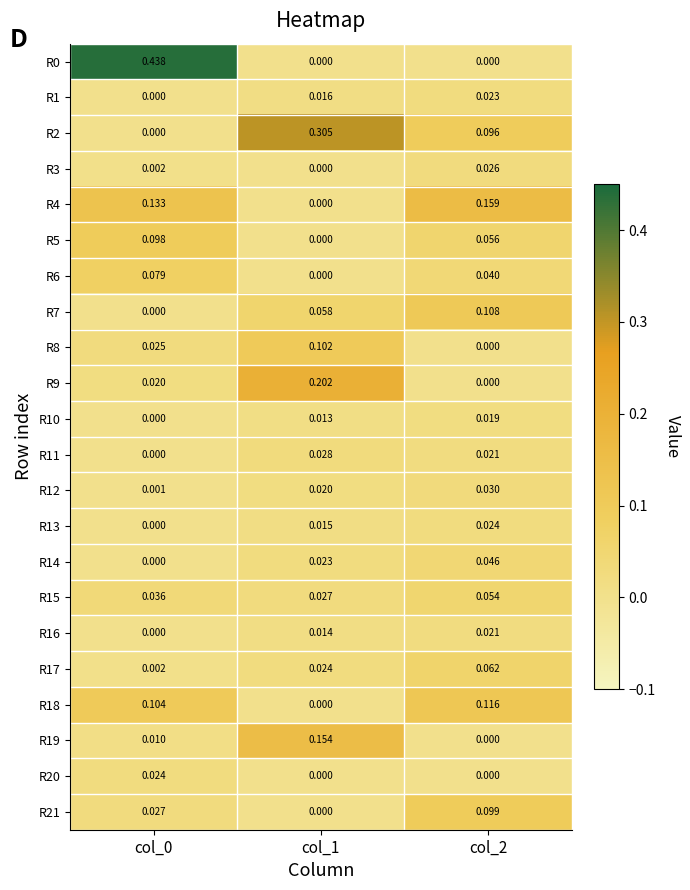

Is the value of R17 at col_2 greater than the value of R3 at col_0?

Yes